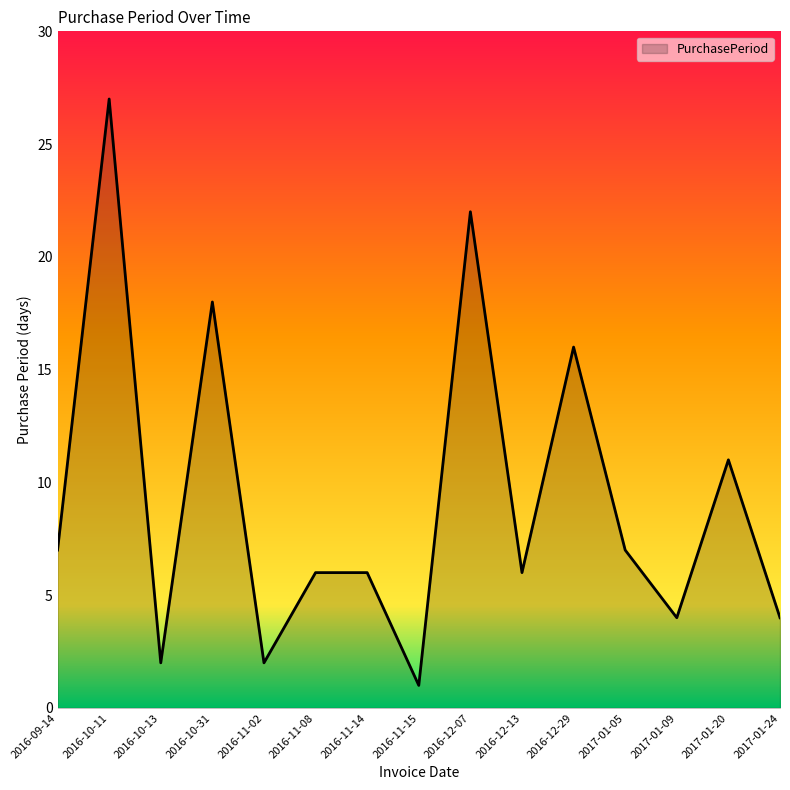

True or false: the data shows 6 at 2016-12-13.

True